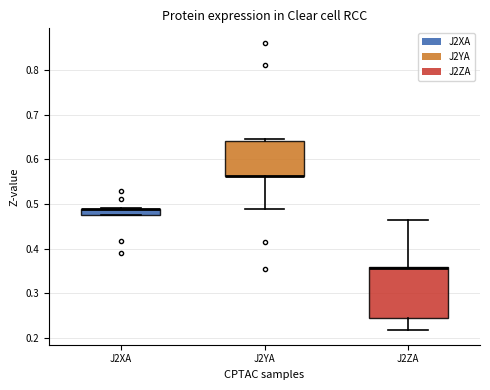

Comparing the boxes themselves (not the whiskers), which one is the tallest?

J2ZA